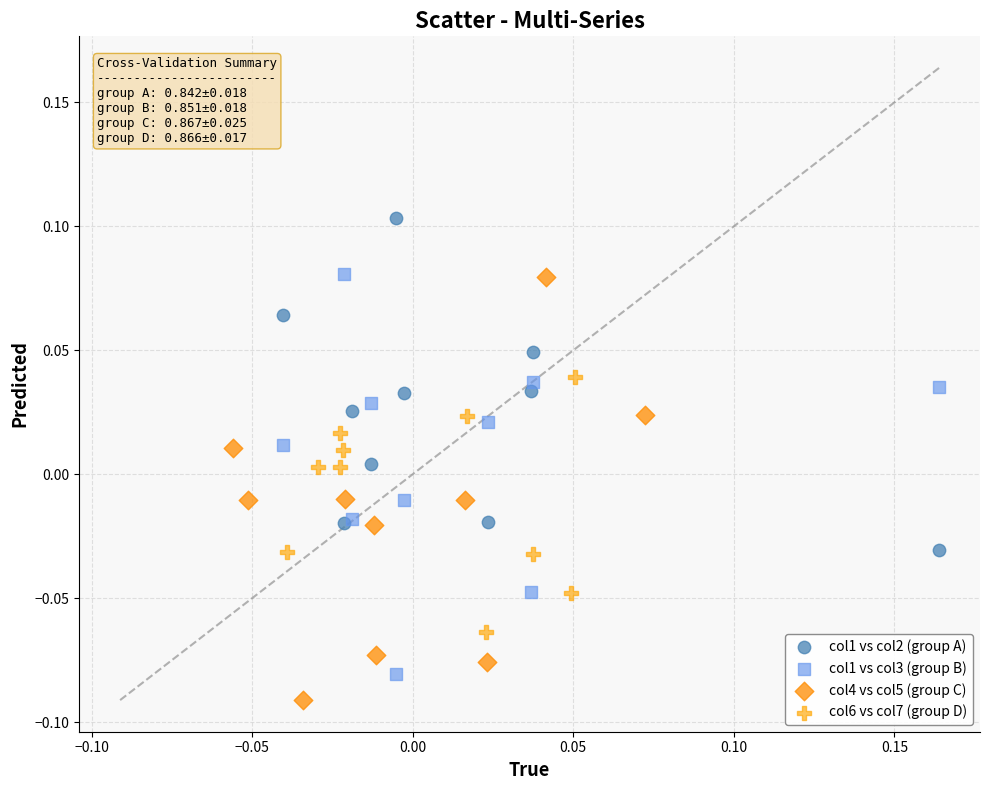

Which series reaches the maximum Y coordinate?

col1 vs col2 (group A)